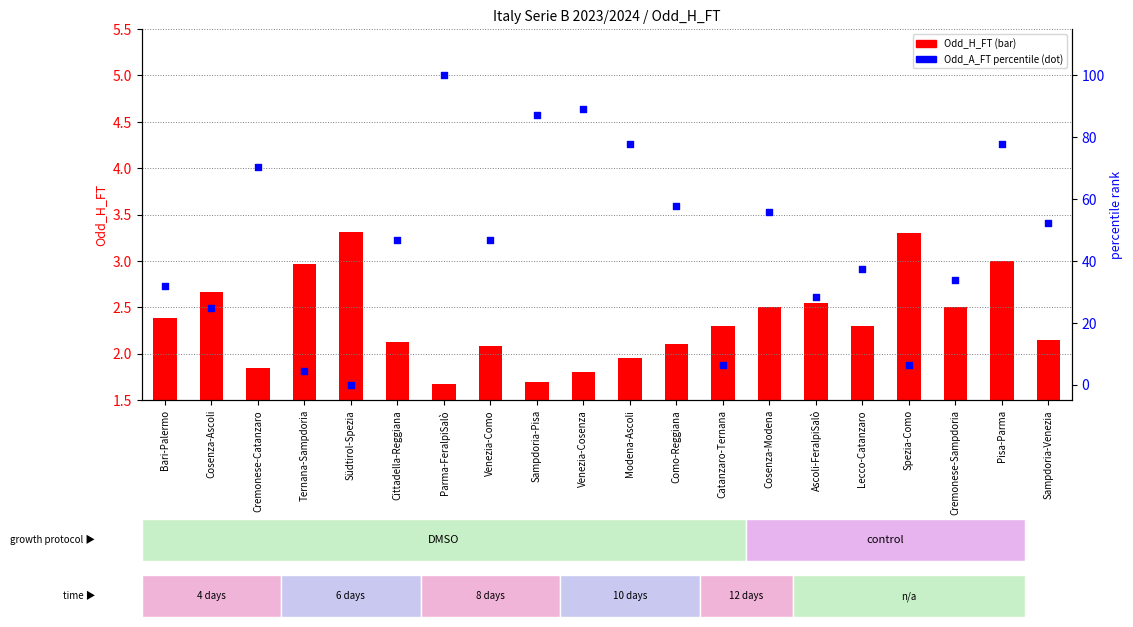

What are all the series names shown in the legend?

Odd_H_FT, Odd_A_FT (percentile)